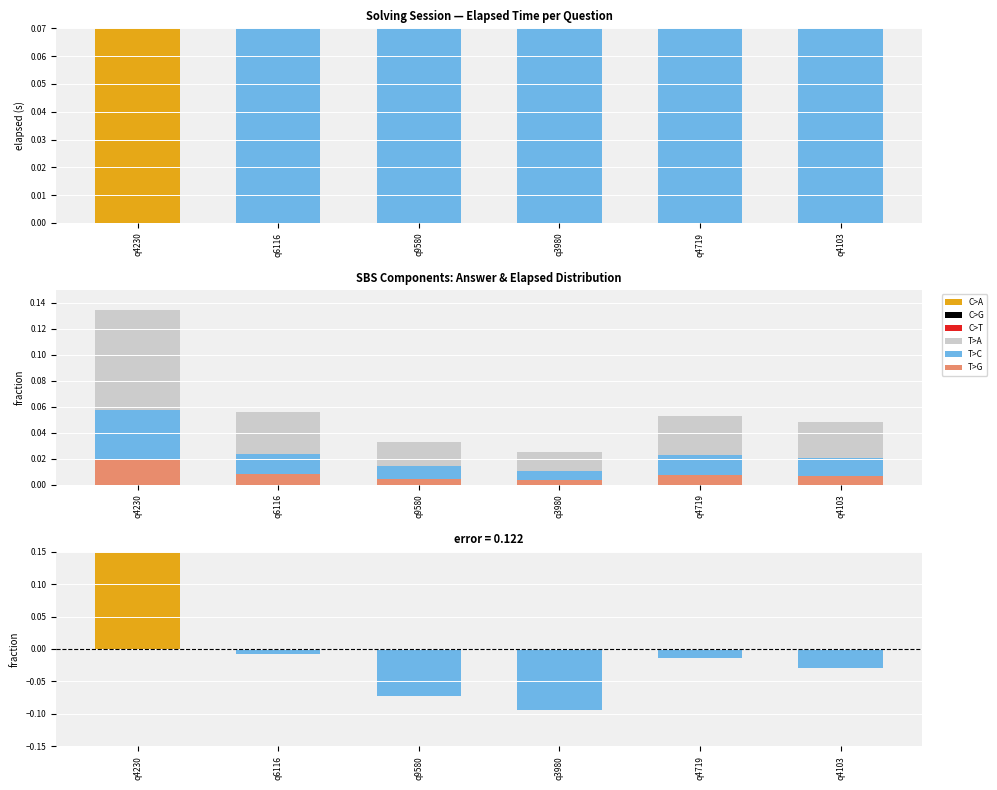

The chart shows a value of 0.0 at q4719. True or false?

False